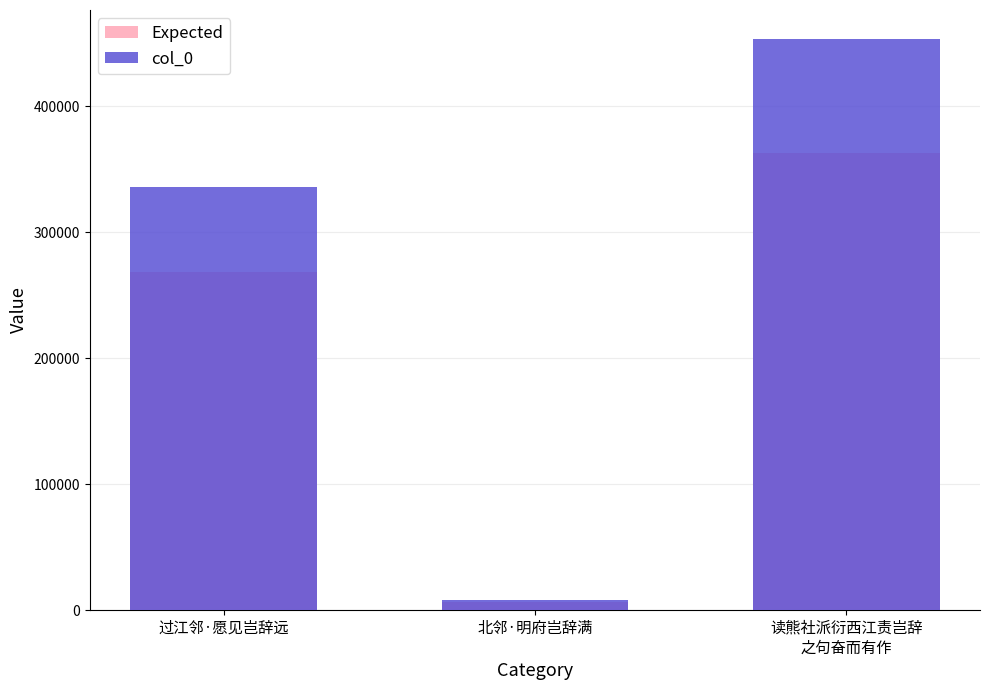

Count the number of categories in the chart.

3